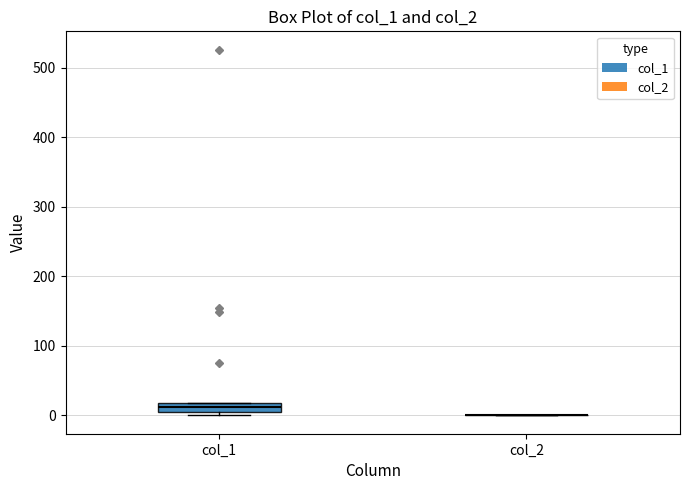

Where is the lower edge of the box for col_1 on the y-axis? The values are not printed on the chart, so give them approximately, as read against the axis.

0